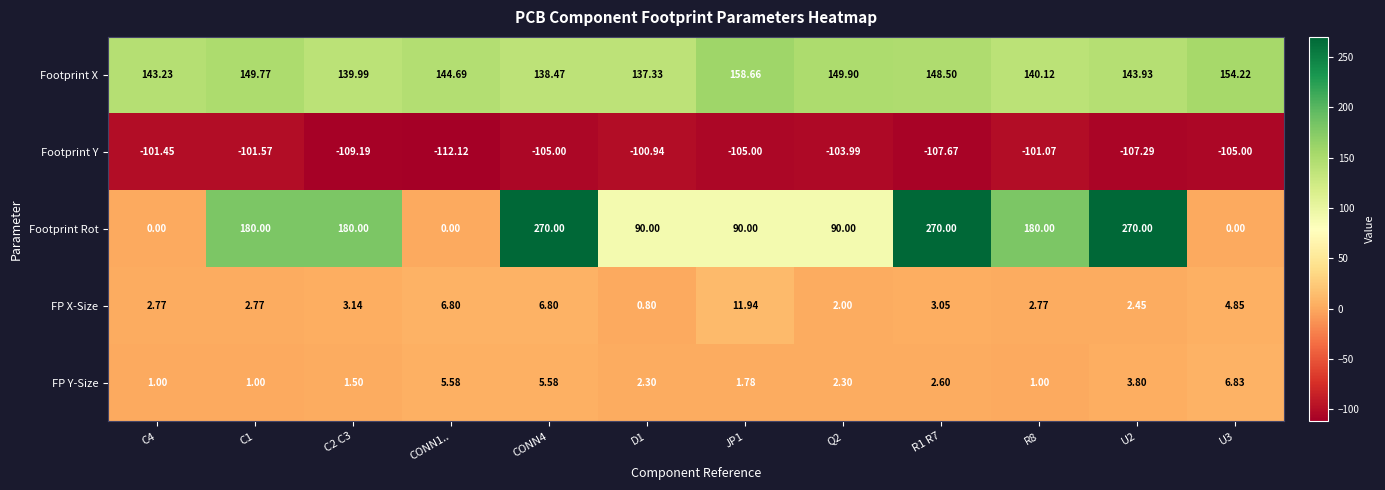

Which series changed the most between CONN1.. and R1 R7?

Footprint Rot